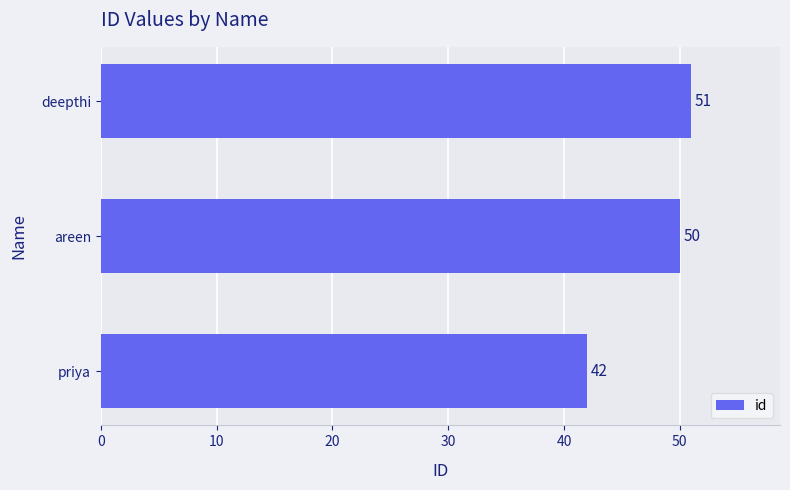

Reading bottom to top, list all the values displayed in this chart.

42	50	51